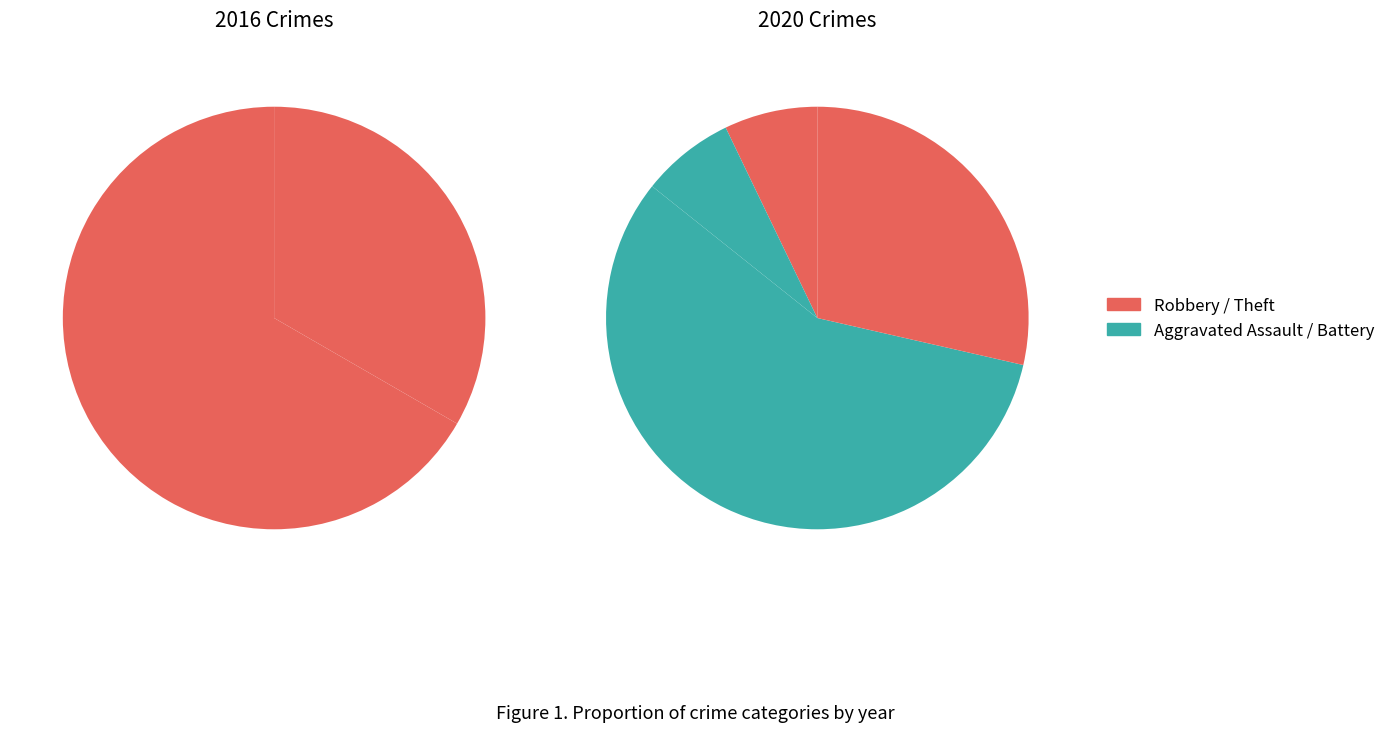

Which slice represents more than half of the pie?

Robbery